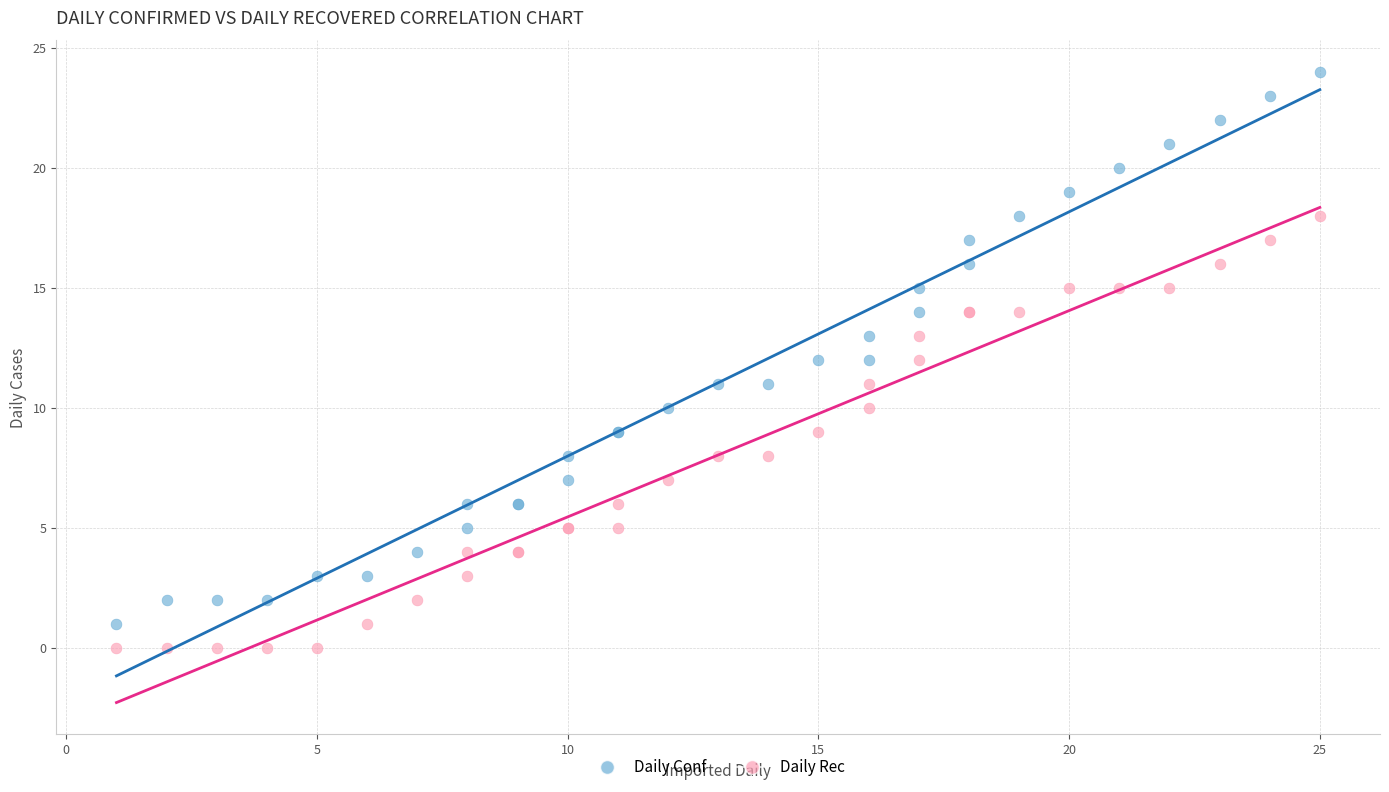

Which series contains the highest Y value?

Daily Conf